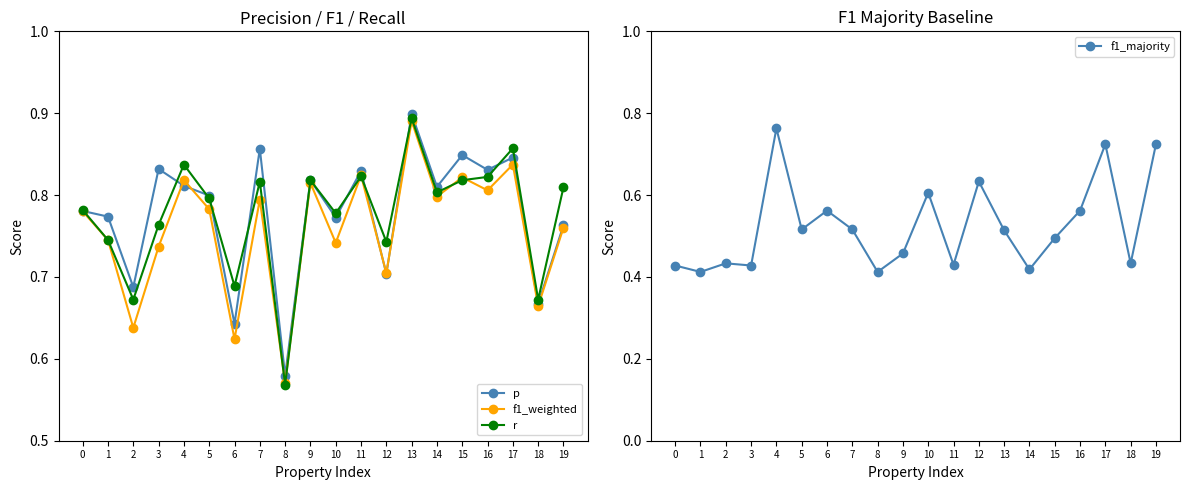

How many interior local valleys does the r series have?

7